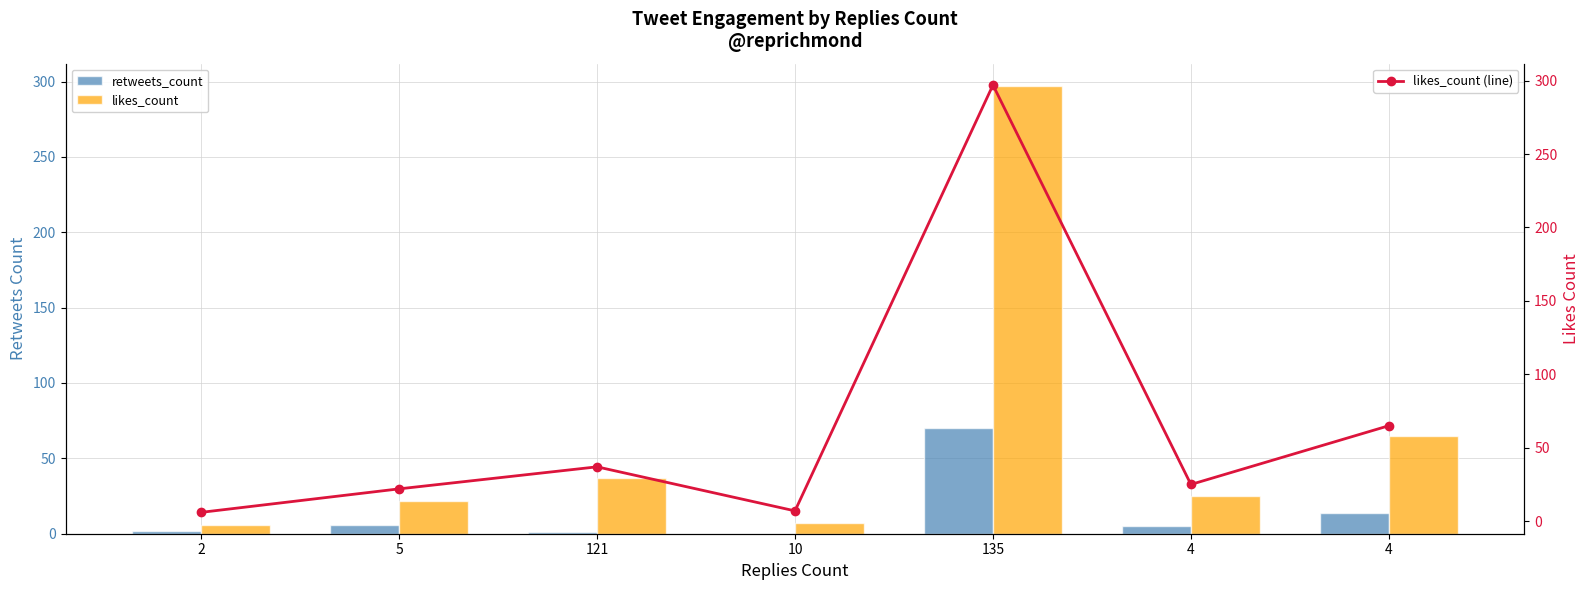

At how many categories does at least one series exceed 34?

3